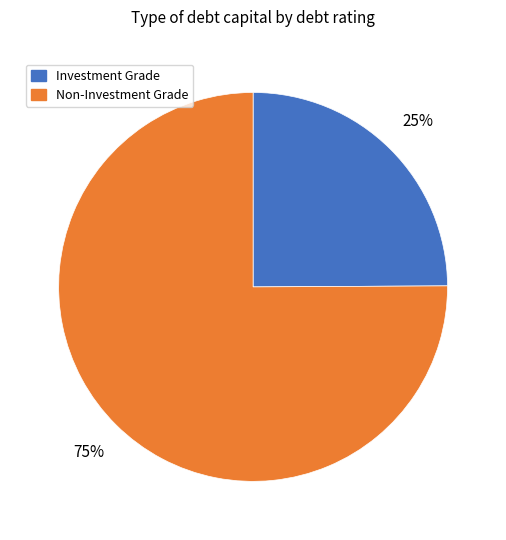

Is there a majority slice in this chart?

Yes